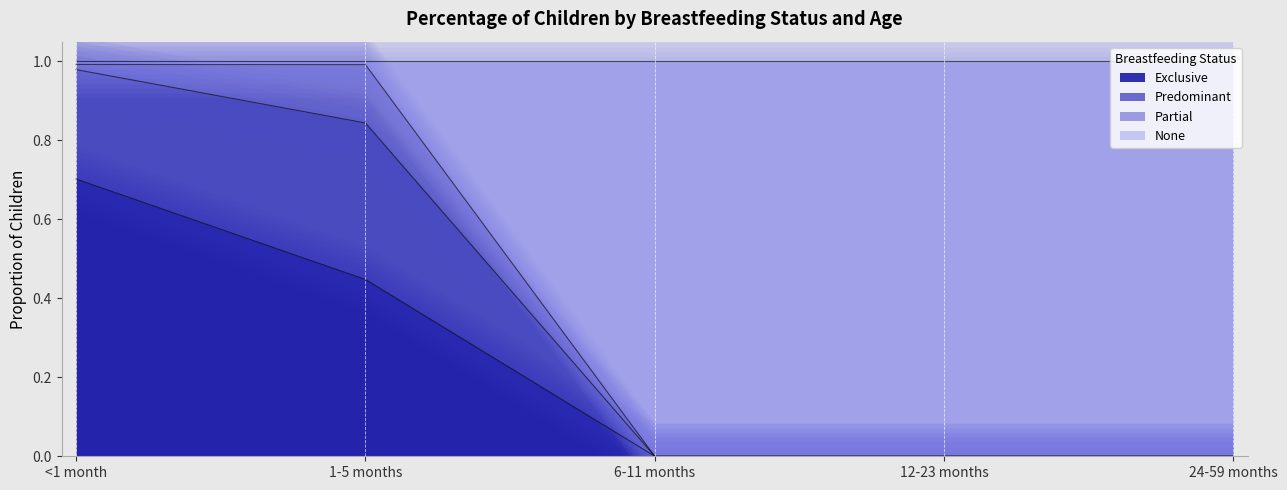

How many series are shown in this chart?

2